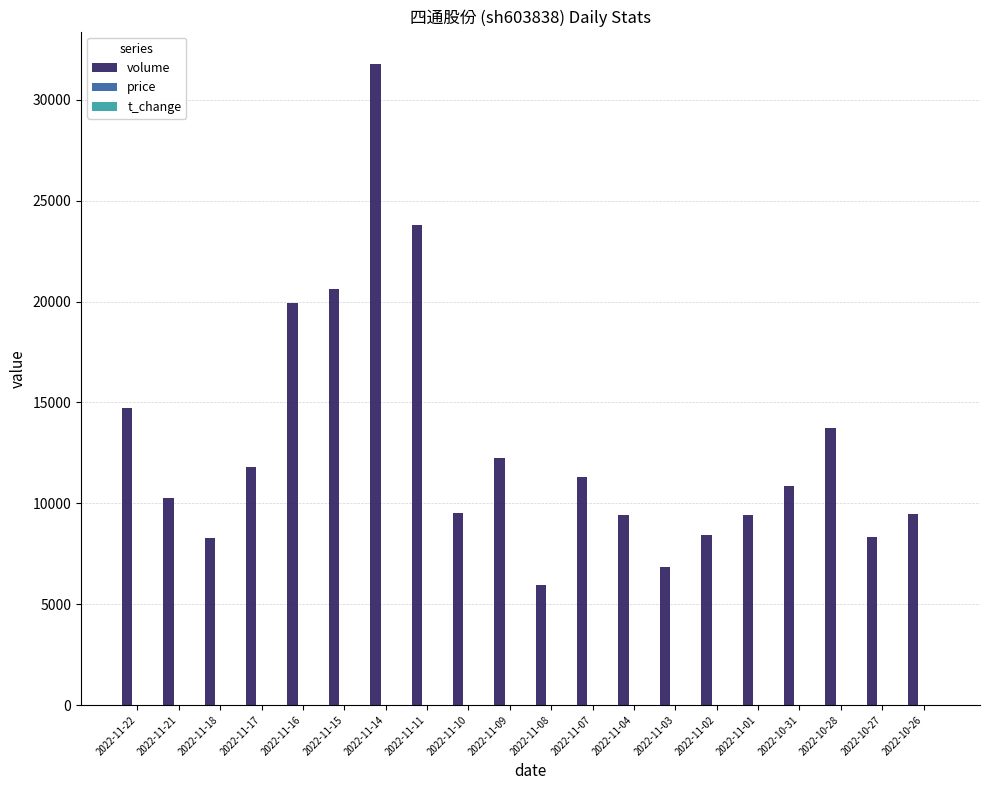

How many data points does each series have?

20